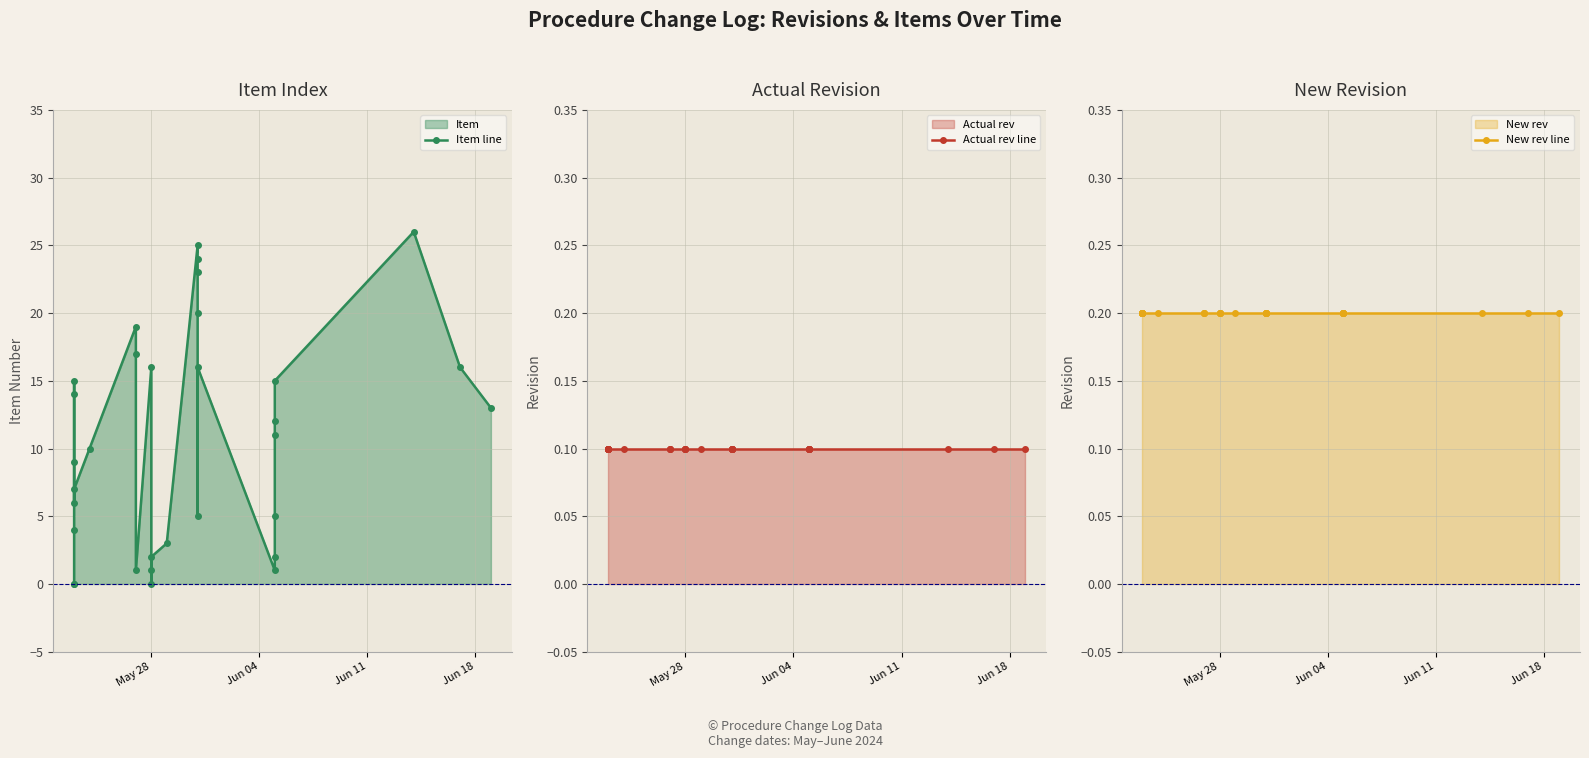

At which category does the chart reach its minimum across all series?

May 28